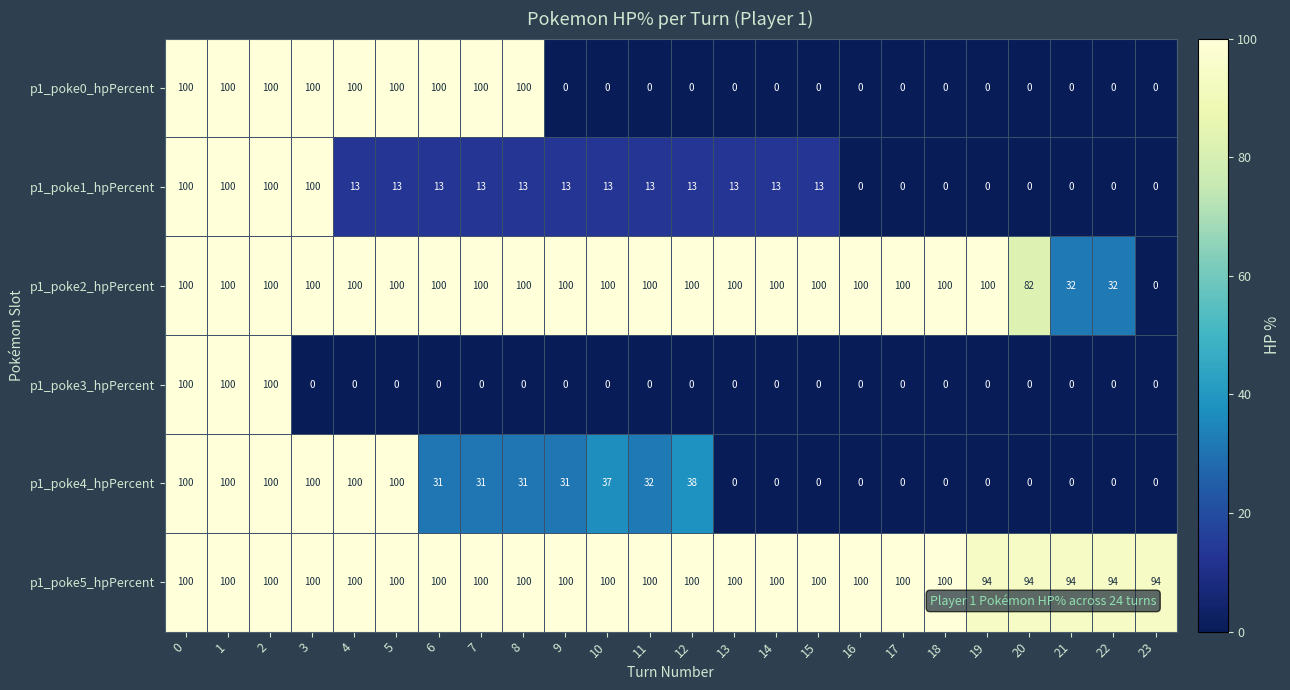

What is the average value of the p1_poke0_hpPercent series?

38